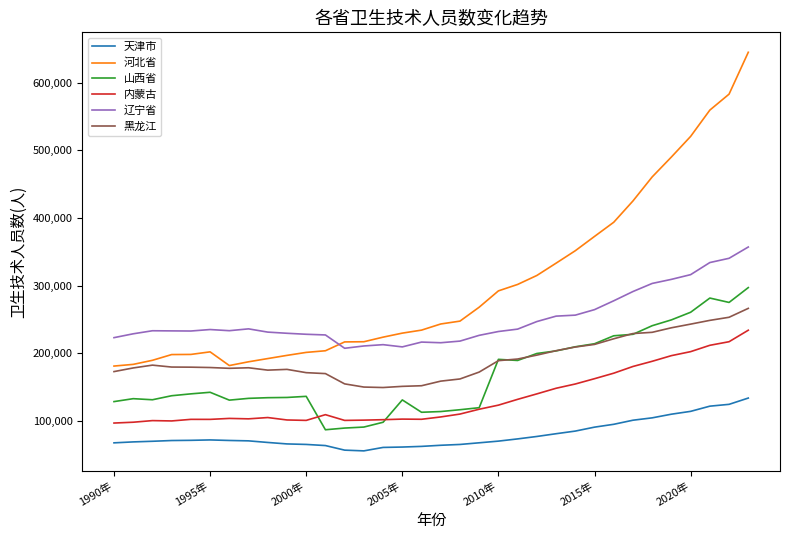

True or false: 天津市 and 河北省 cross at least once.

False